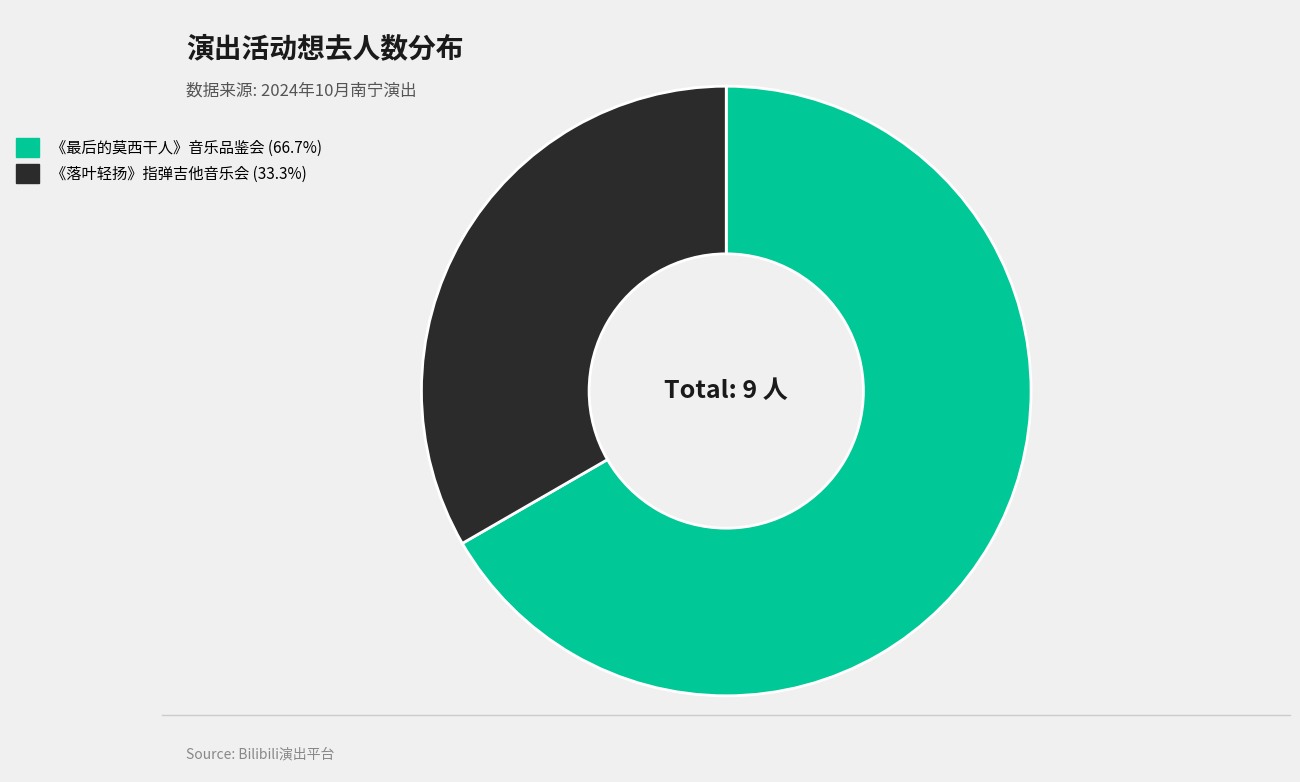

Is there a majority slice in this chart?

Yes